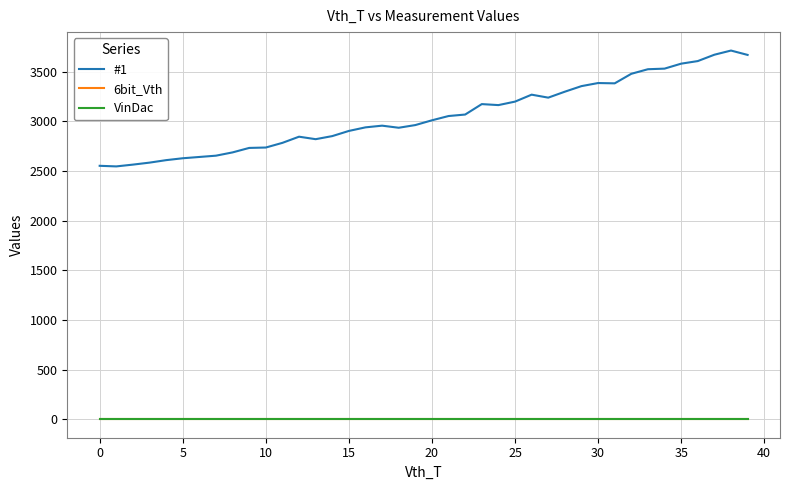

Does the chart have visible grid lines?

Yes